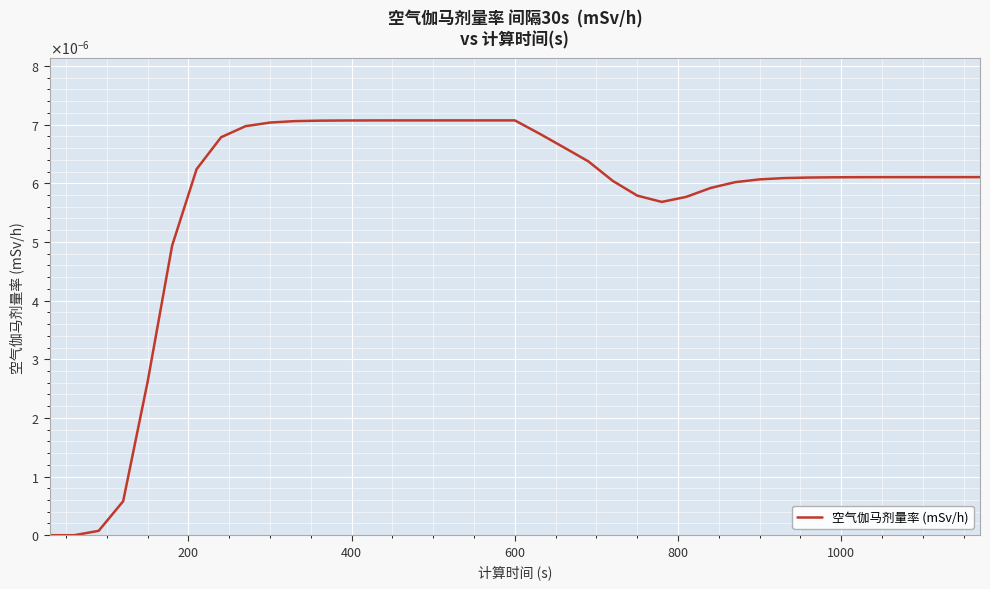

Does the chart display data point markers on the line(s)?

No